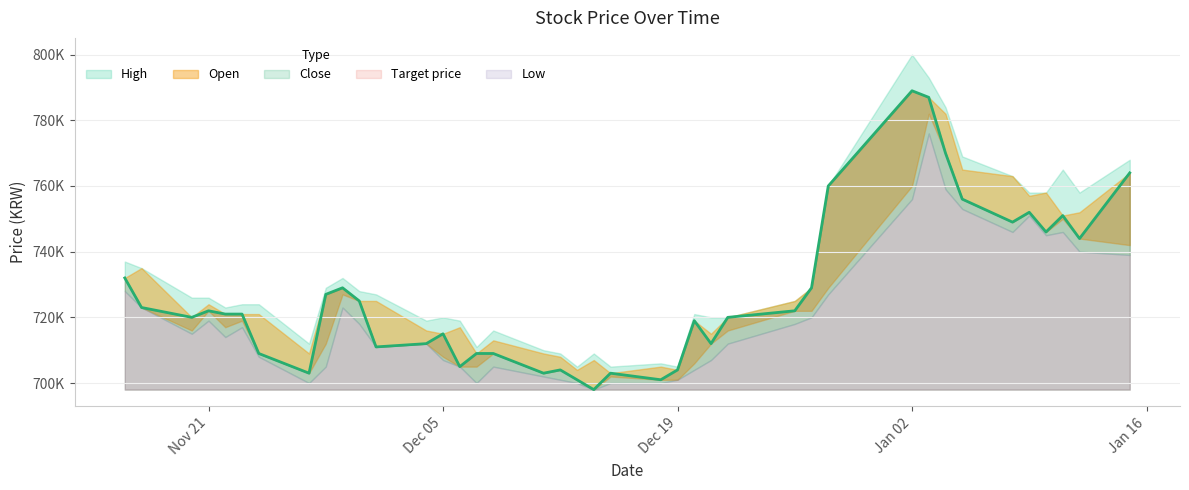

Which category has the highest value in the Low series?

2024-01-03